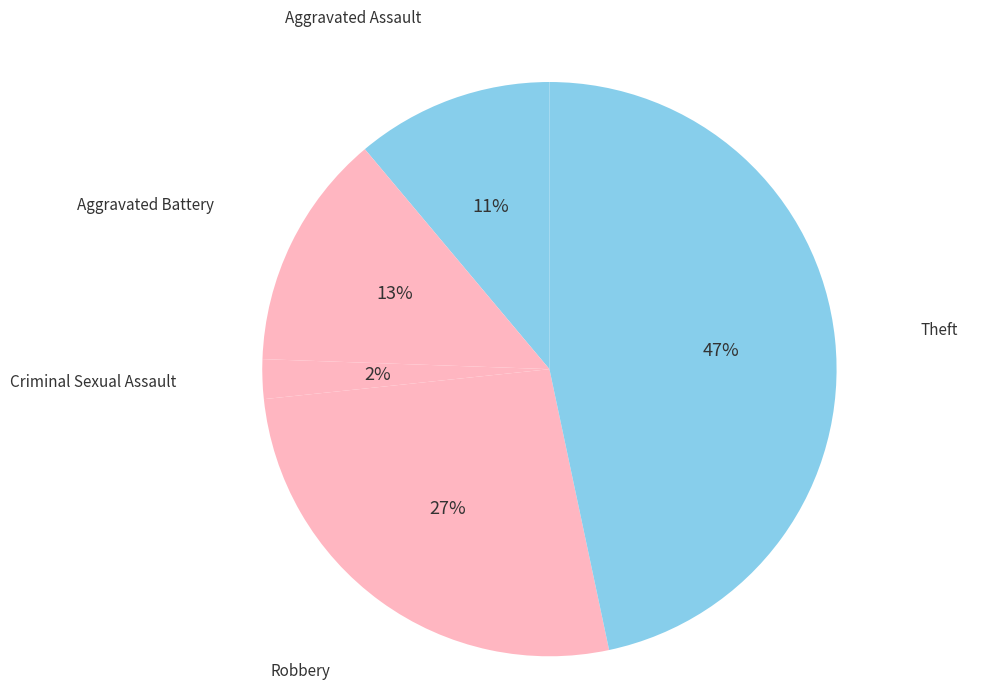

Which slice is the largest?

Theft